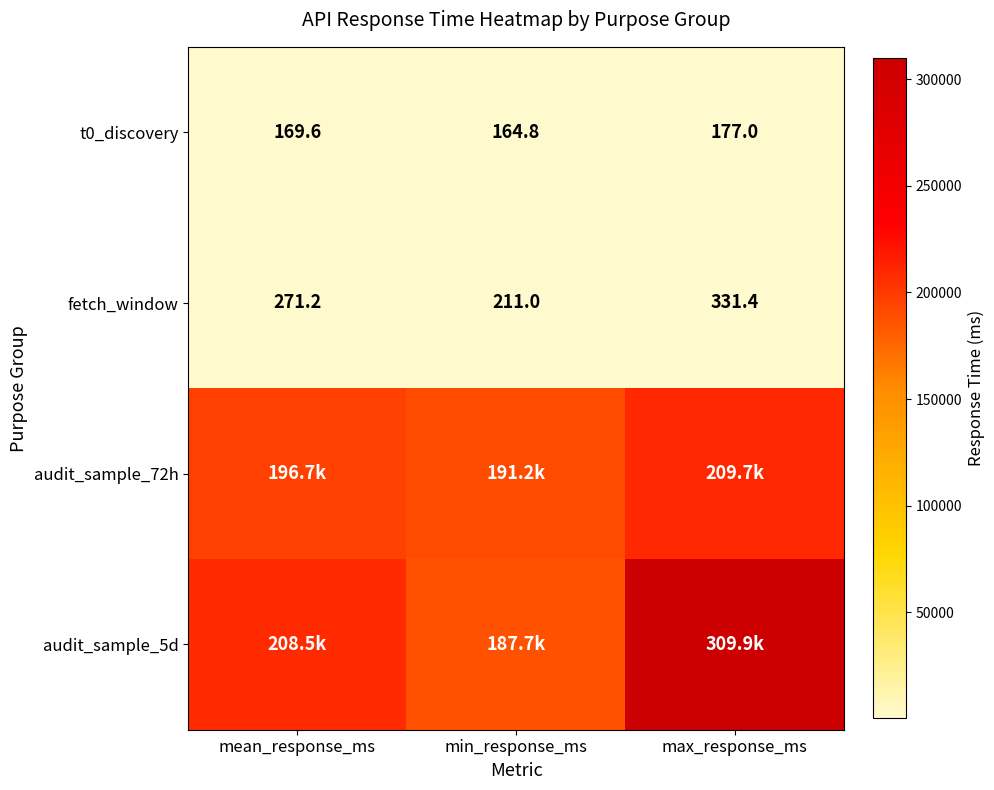

Which category has the highest value in the fetch_window series?

max_response_ms